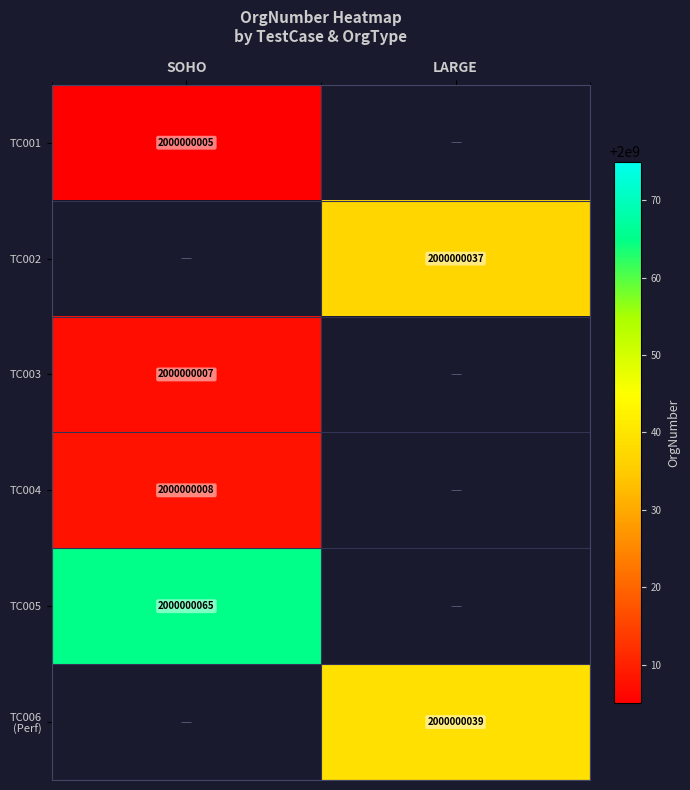

At how many categories does at least one series exceed 467400830?

2